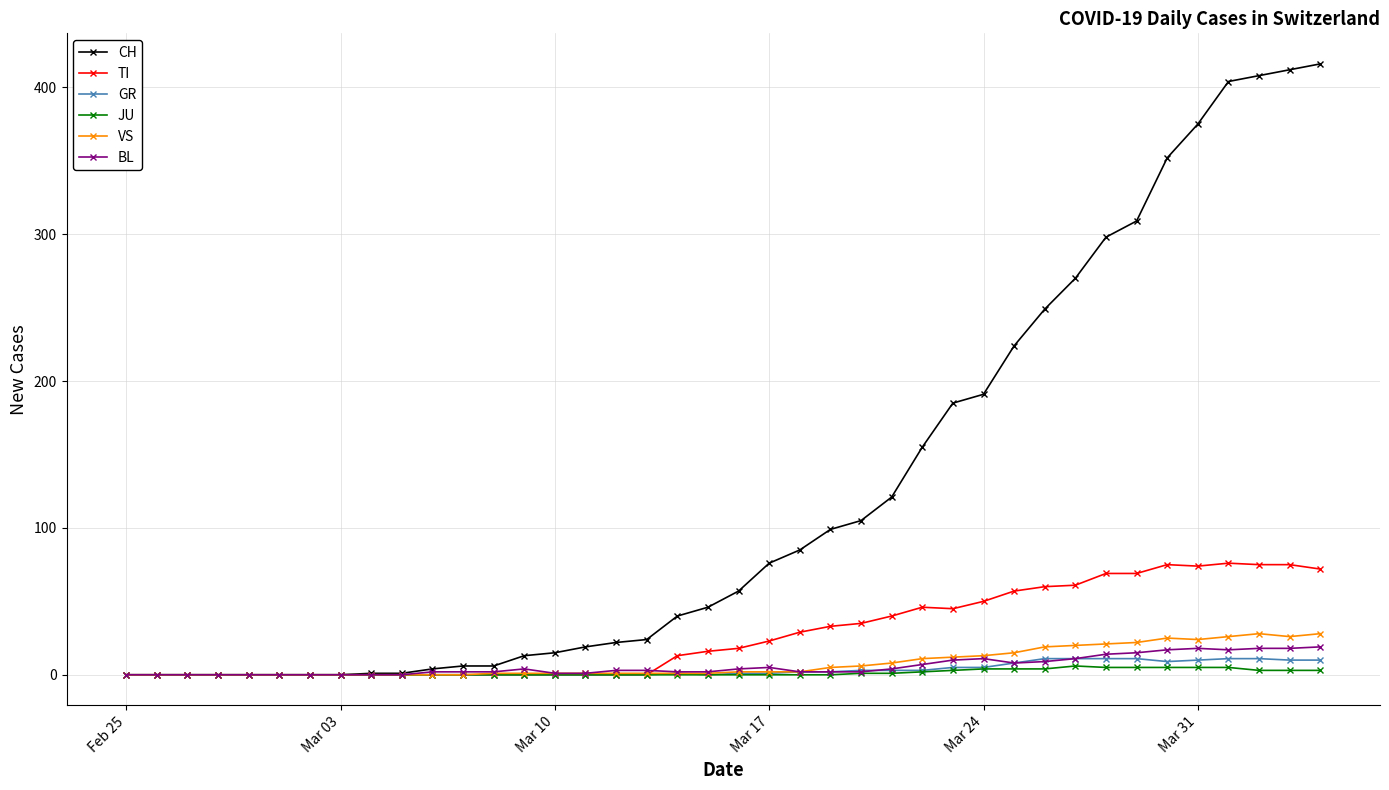

Which series has the widest spread of values?

CH